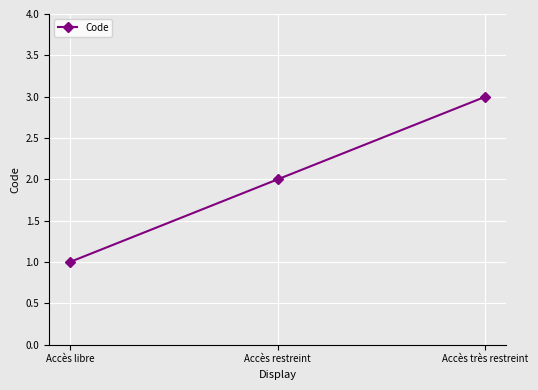

Reading left to right, what are all the values shown in this chart?

Accès libre=1	Accès restreint=2	Accès très restreint=3